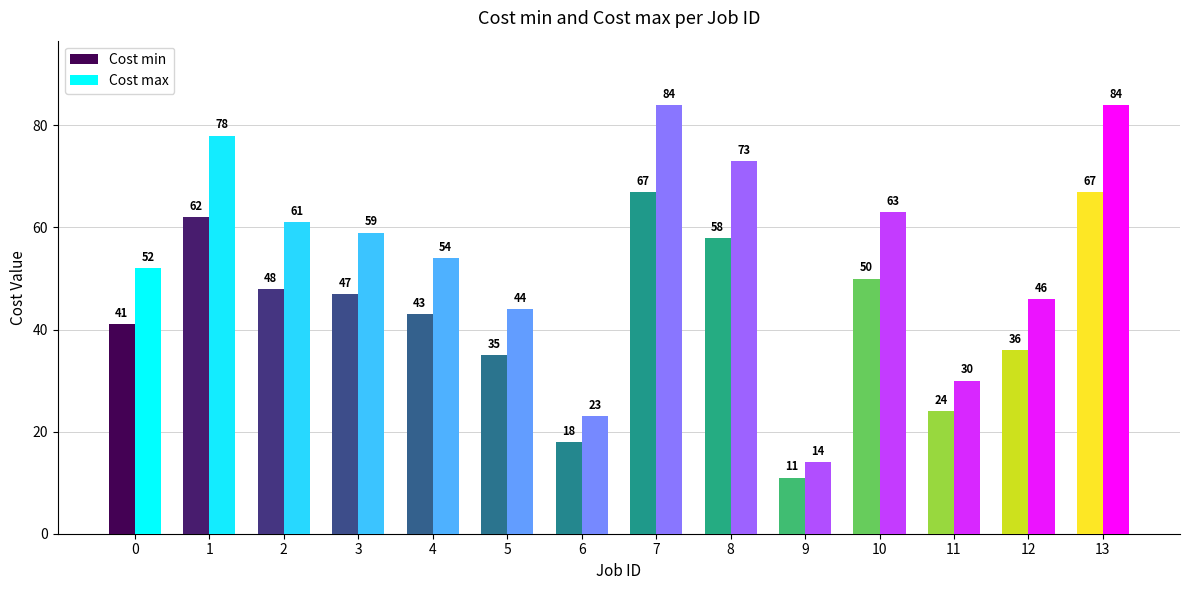

Rank the series at 4 from highest to lowest value.

Cost max, Cost min